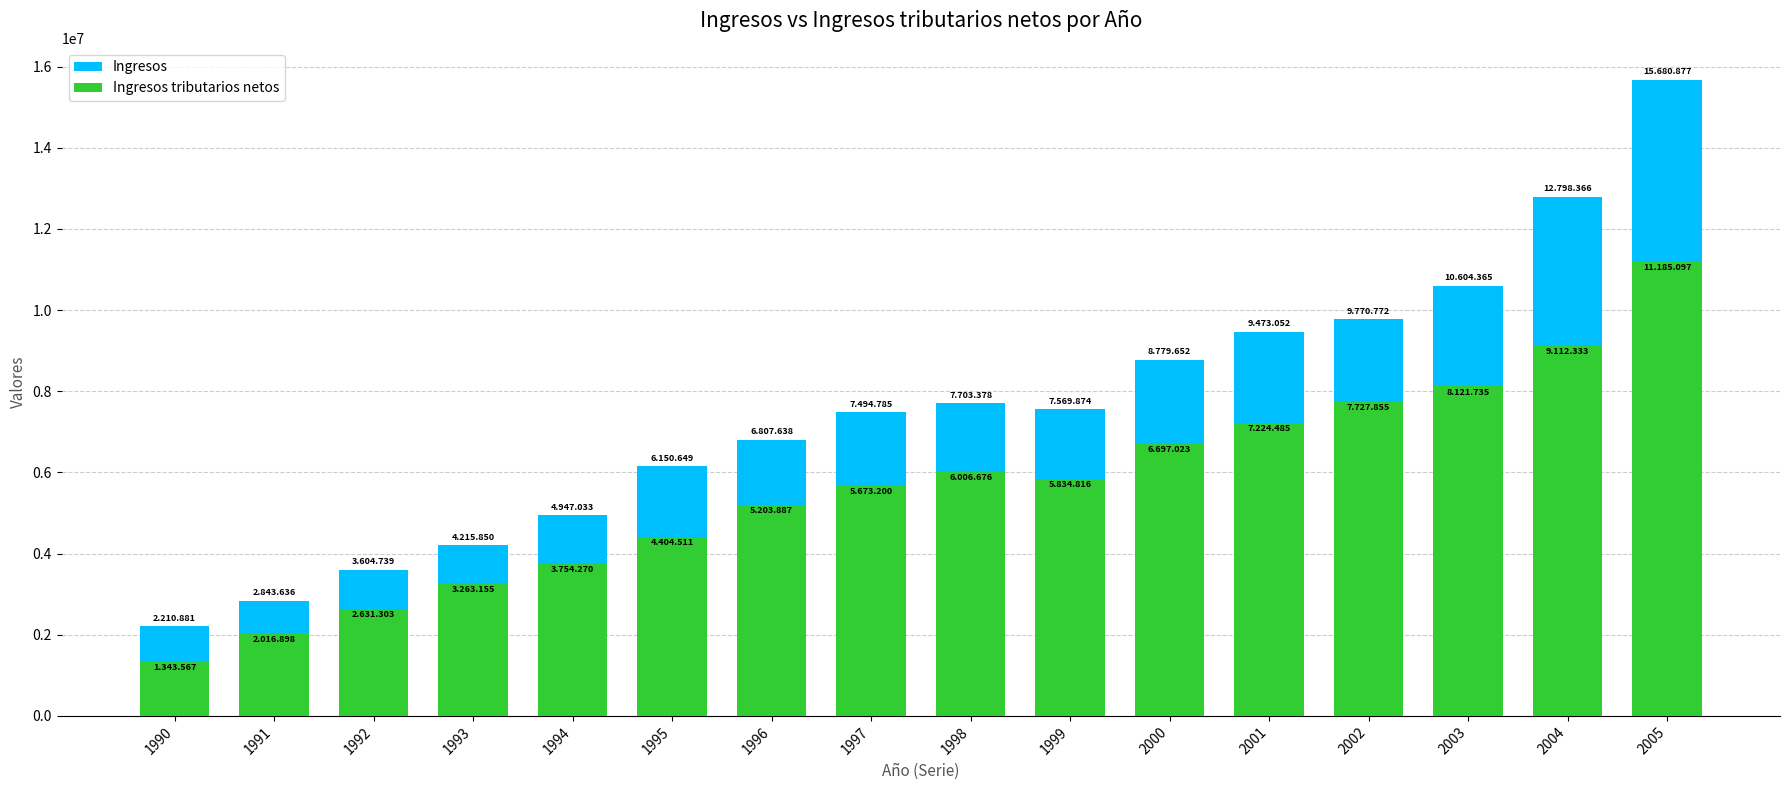

How many bars are there in each group?

2